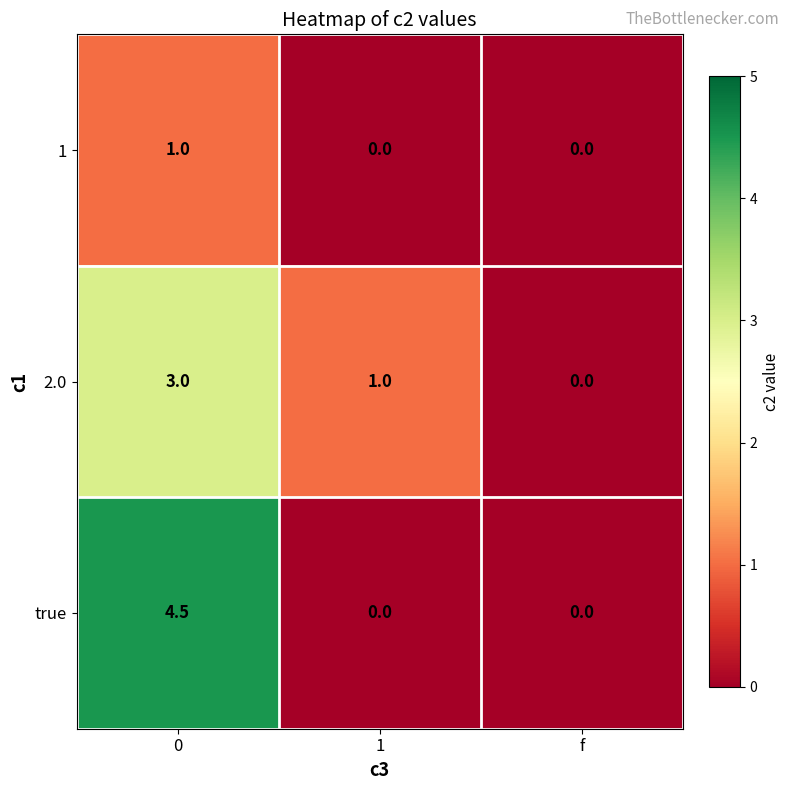

The true series shows 0.0 at 1. True or false?

True